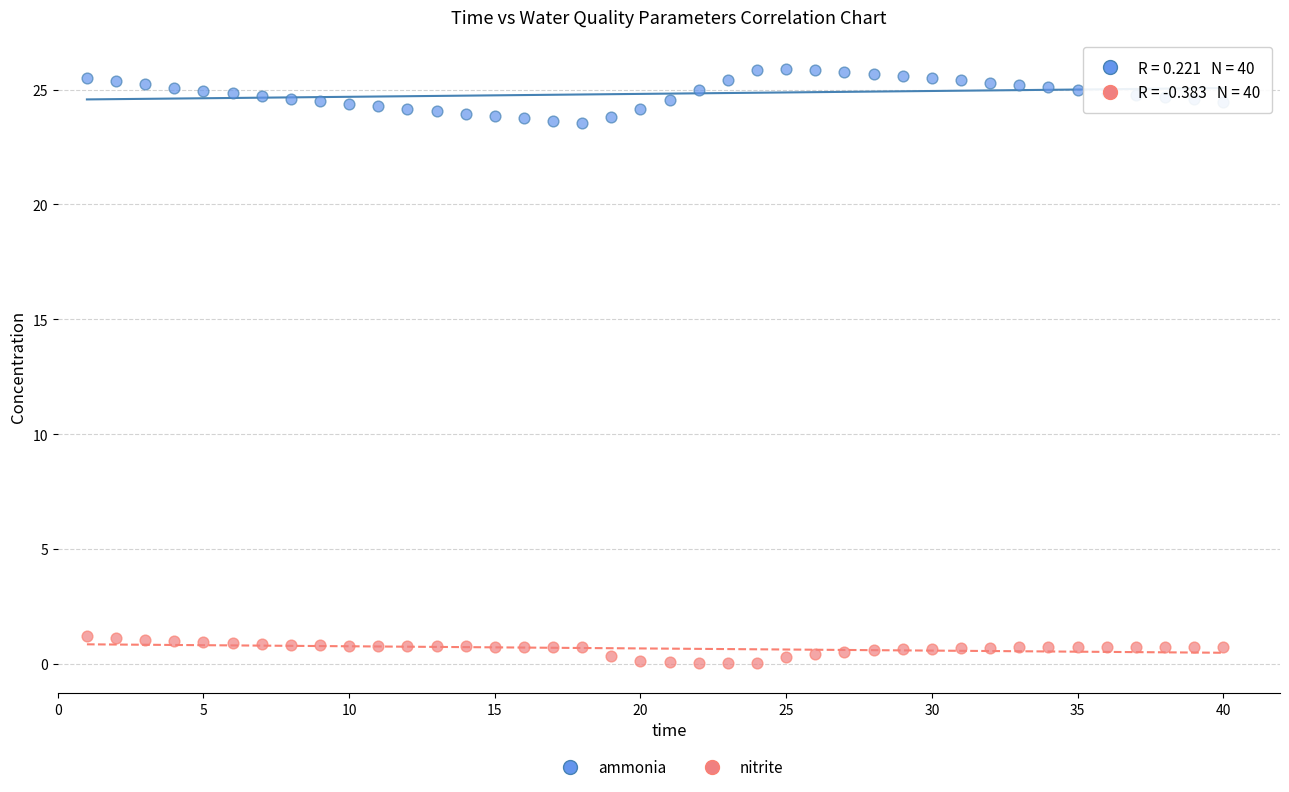

Which series reaches the minimum Y coordinate?

nitrite